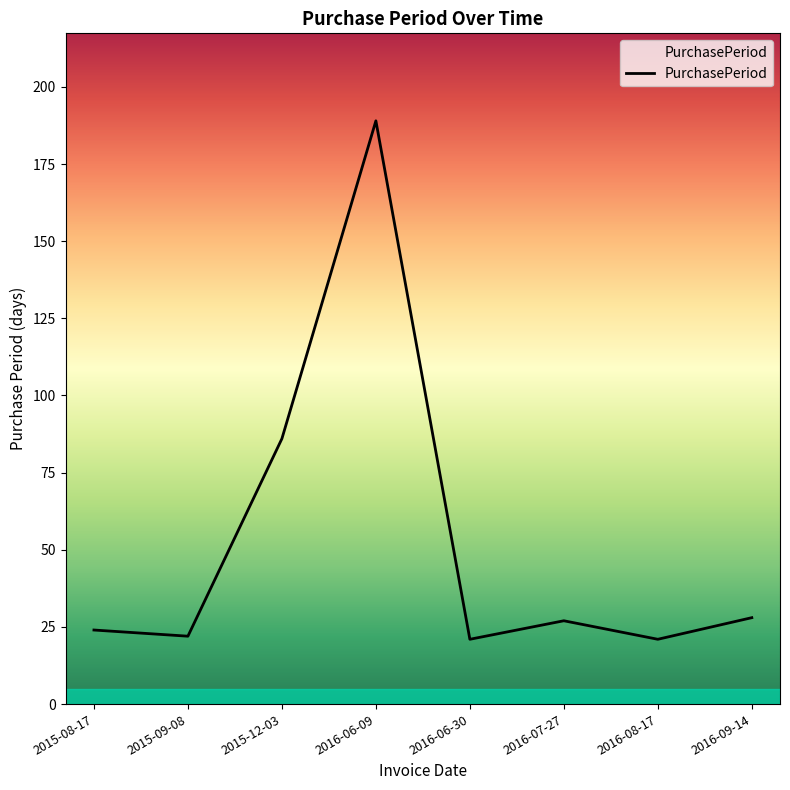

What is the ratio of the value at 2015-12-03 to the value at 2015-08-17?

3.6